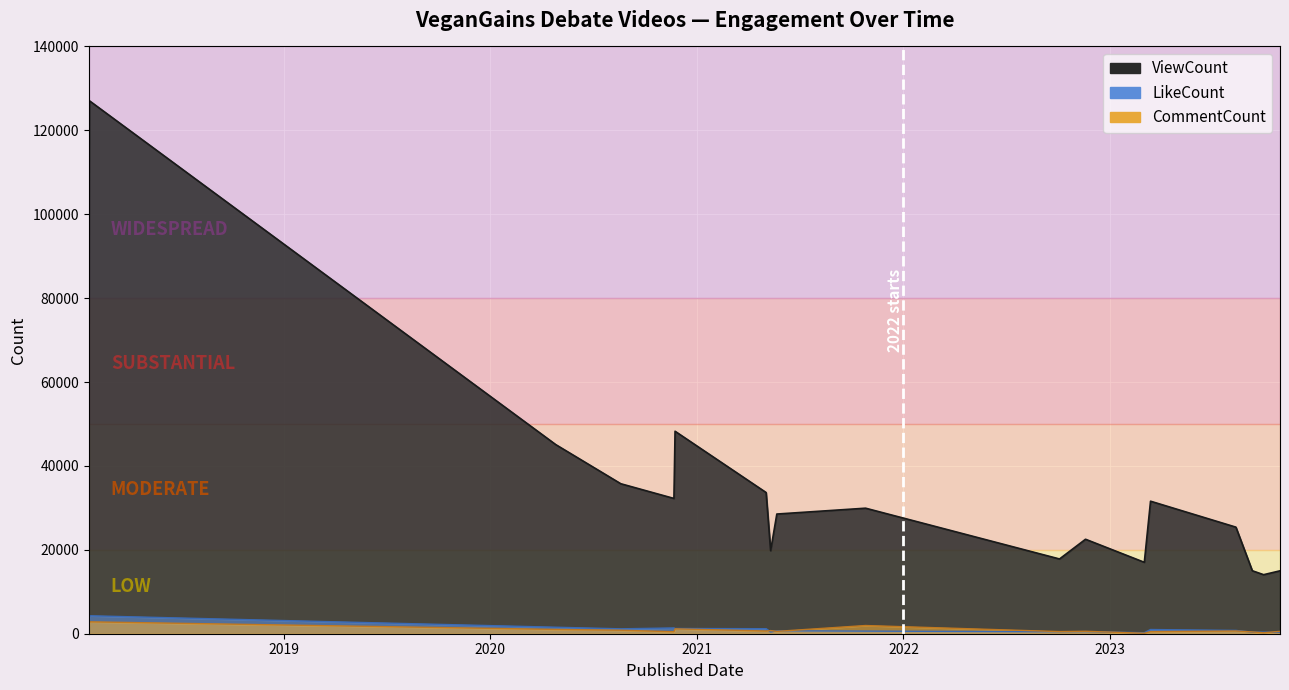

At which label does LikeCount first exceed 789?

2018-01-21